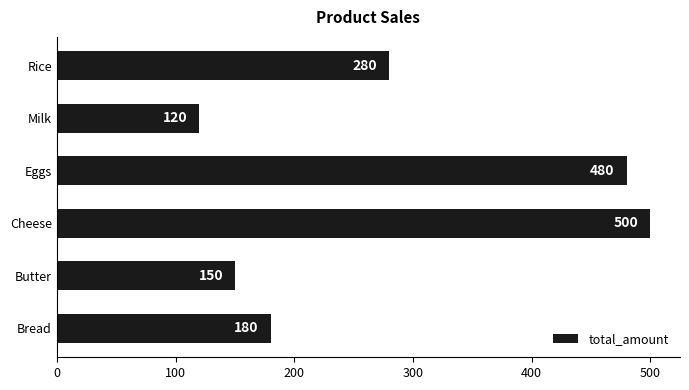

At which label is the value closest to 310?

Rice